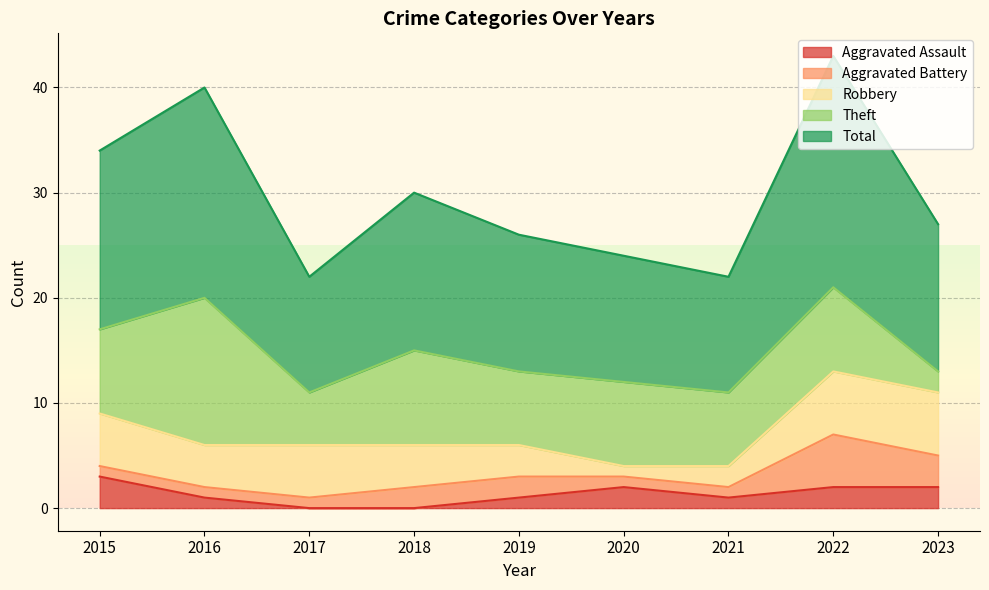

Rank the categories by Aggravated Assault value from lowest to highest.

2017, 2018, 2016, 2019, 2021, 2020, 2022, 2023, 2015